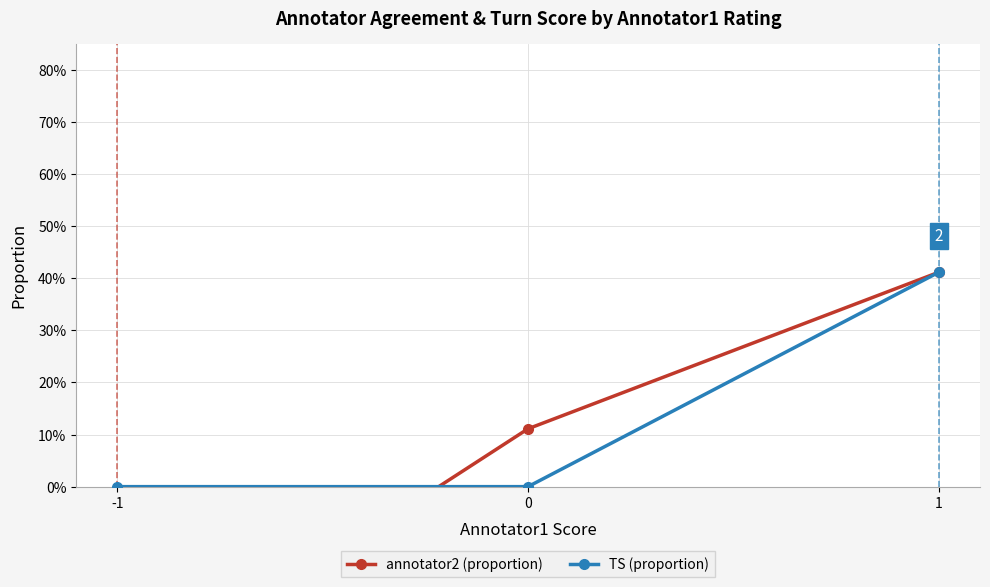

What is the value of the annotator2 (proportion) point at the 2nd from the left?

0.1